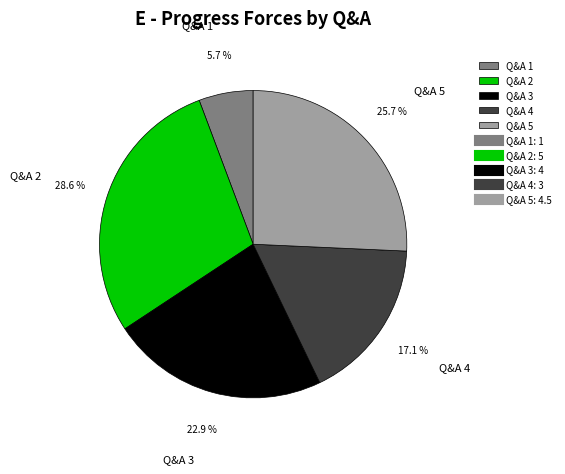

Count the number of slices in the pie.

5